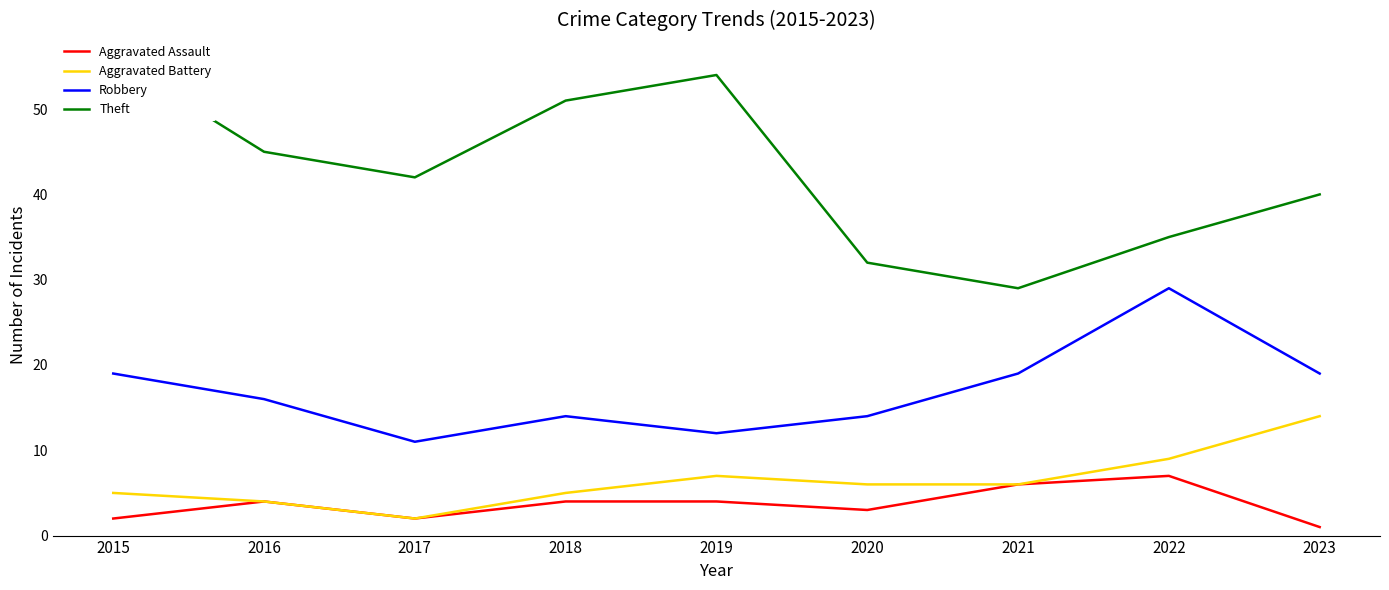

Between 2020 and 2017, which is larger?

2020